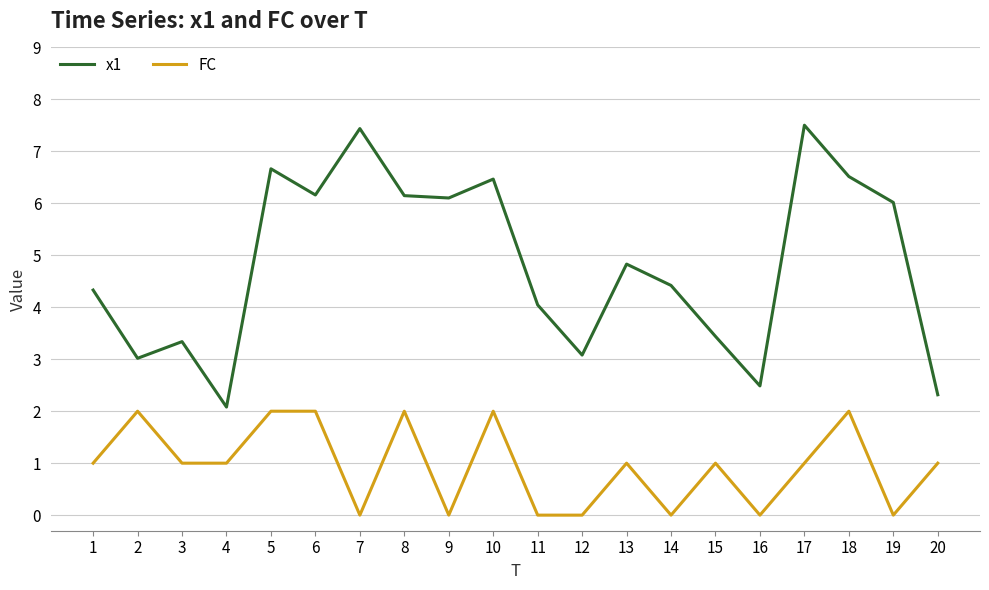

At how many categories does at least one series exceed 1?

20